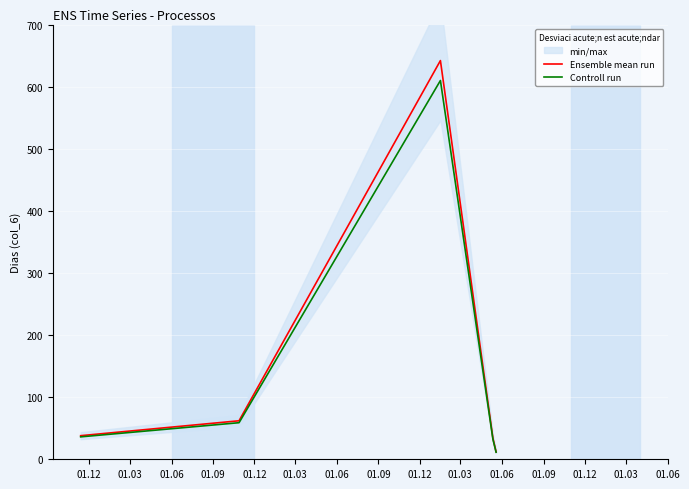

True or false: Controll run has more than 0 interior local peaks.

True